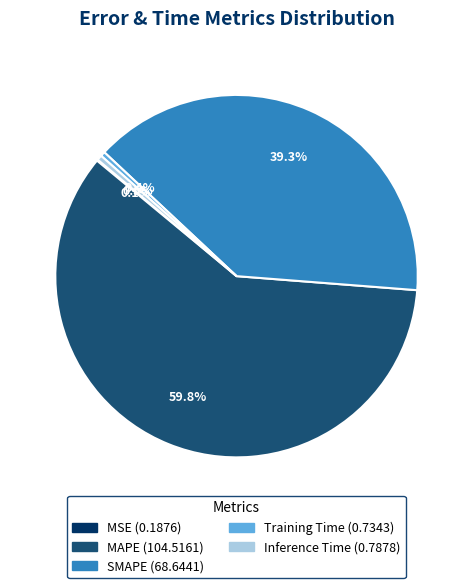

Is there any slice that represents more than half of the pie?

Yes